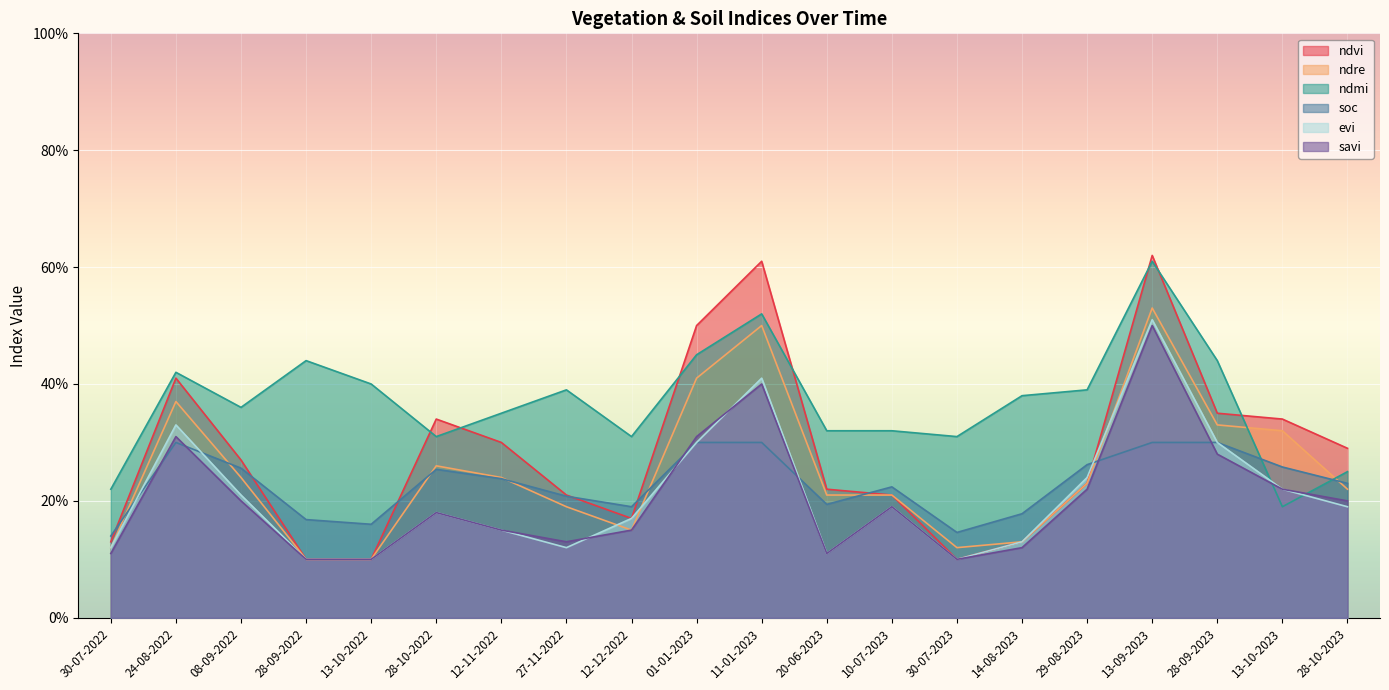

Between 28-09-2022 and 28-10-2023, which is larger?

28-10-2023